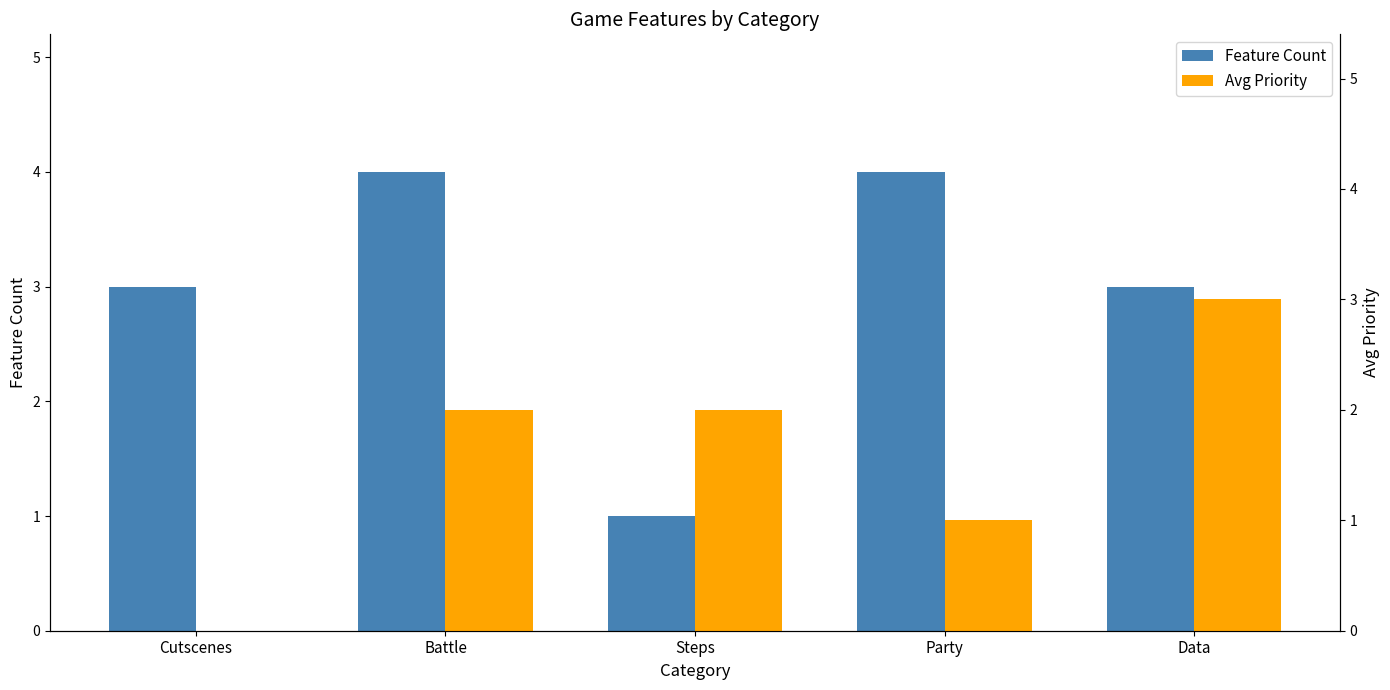

What is the difference between the maximum and minimum values in the Feature Count series?

3